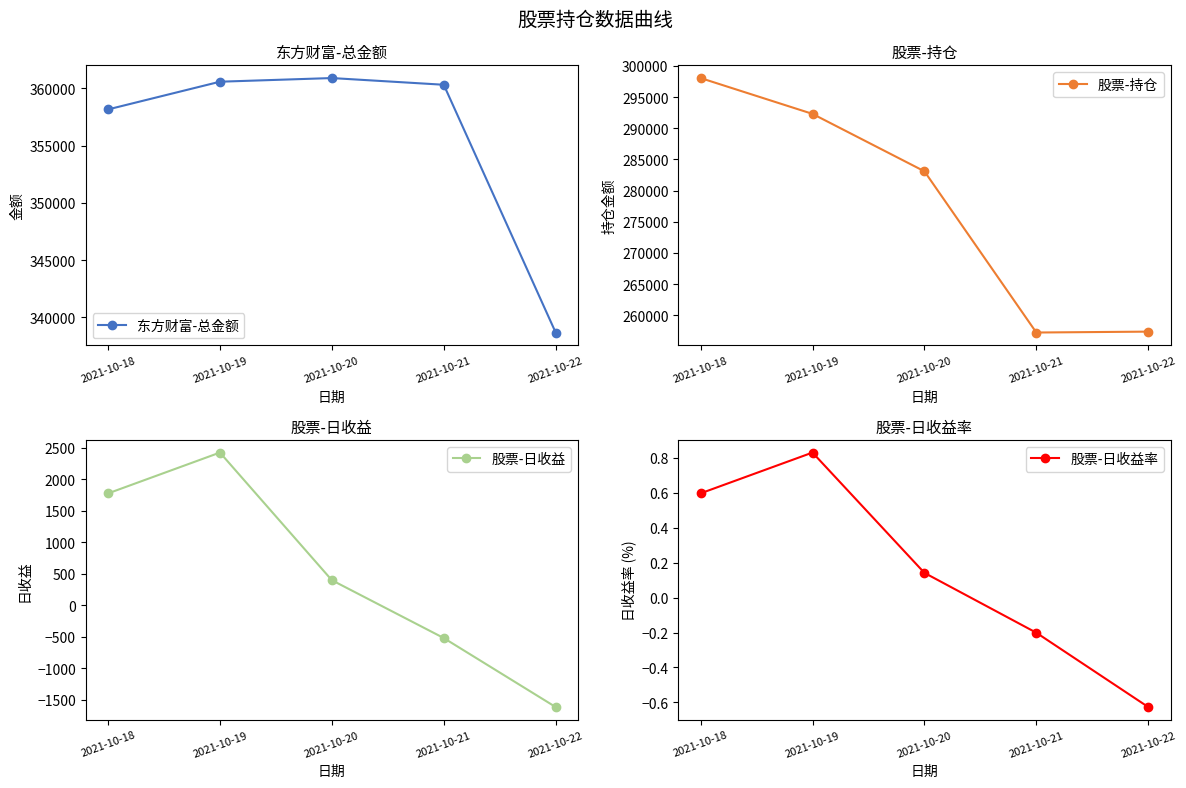

Count the number of categories in the chart.

5